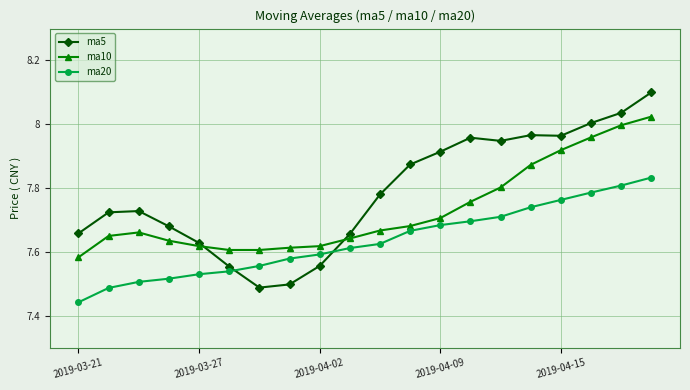

Rank the series by their average value, from lowest to highest.

ma20, ma10, ma5